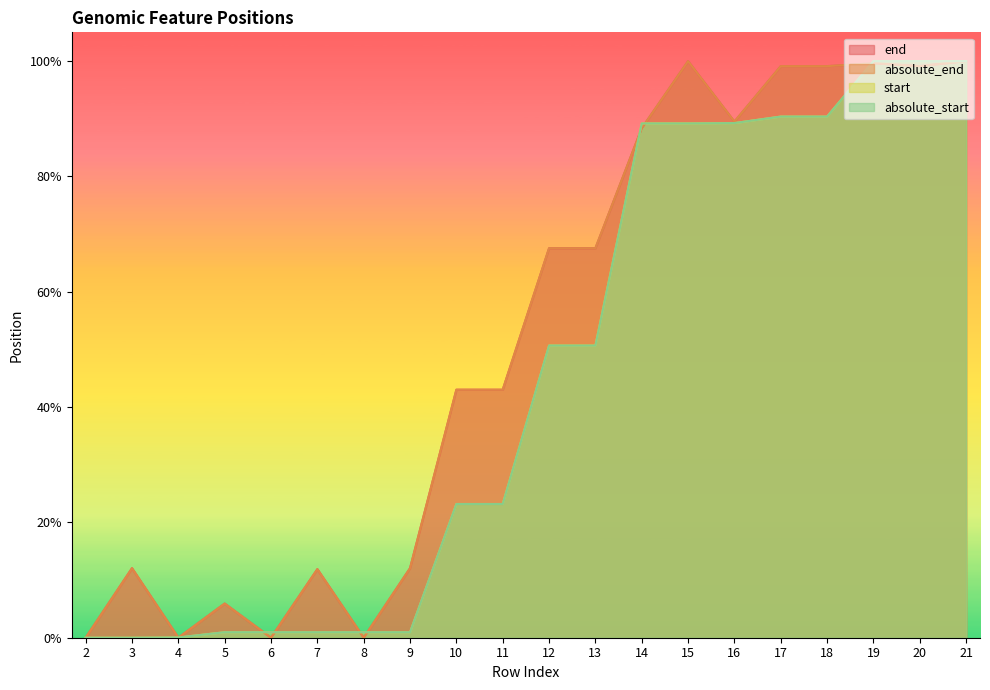

Reading left to right, list all the values displayed in this chart.

end: 0.0	0.1	0.0	0.1	0.0	0.1	0.0	0.1	0.4	0.4	0.7	0.7	0.9	1.0	0.9	1.0	1.0	1.0	1.0	1.0
absolute_end: 0.0	0.1	0.0	0.1	0.0	0.1	0.0	0.1	0.4	0.4	0.7	0.7	0.9	1.0	0.9	1.0	1.0	1.0	1.0	1.0
start: 0.0	0.0	0.0	0.0	0.0	0.0	0.0	0.0	0.2	0.2	0.5	0.5	0.9	0.9	0.9	0.9	0.9	1.0	1.0	1.0
absolute_start: 0.0	0.0	0.0	0.0	0.0	0.0	0.0	0.0	0.2	0.2	0.5	0.5	0.9	0.9	0.9	0.9	0.9	1.0	1.0	1.0